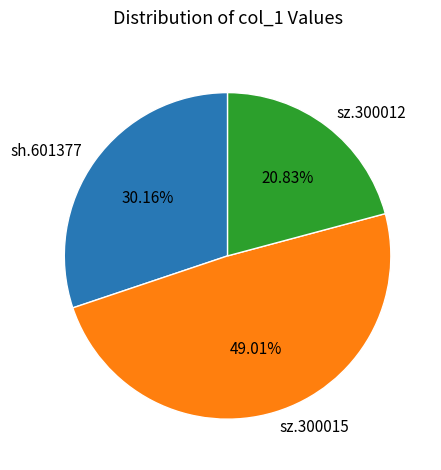

How many slices are in this pie chart?

3